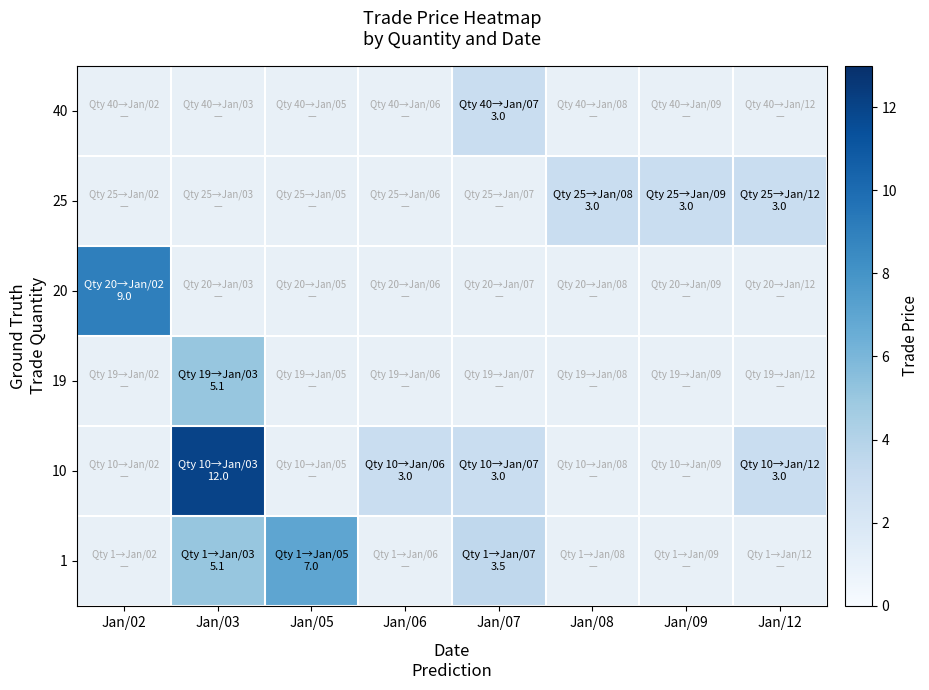

Reading right to left, list all the values displayed in this chart.

1: Jan/12=0.0	Jan/09=0.0	Jan/08=0.0	Jan/07=3.5	Jan/06=0.0	Jan/05=7.0	Jan/03=5.1	Jan/02=0.0
10: Jan/12=3.0	Jan/09=0.0	Jan/08=0.0	Jan/07=3.0	Jan/06=3.0	Jan/05=0.0	Jan/03=12.0	Jan/02=0.0
19: Jan/12=0.0	Jan/09=0.0	Jan/08=0.0	Jan/07=0.0	Jan/06=0.0	Jan/05=0.0	Jan/03=5.1	Jan/02=0.0
20: Jan/12=0.0	Jan/09=0.0	Jan/08=0.0	Jan/07=0.0	Jan/06=0.0	Jan/05=0.0	Jan/03=0.0	Jan/02=9.0
25: Jan/12=3.0	Jan/09=3.0	Jan/08=3.0	Jan/07=0.0	Jan/06=0.0	Jan/05=0.0	Jan/03=0.0	Jan/02=0.0
40: Jan/12=0.0	Jan/09=0.0	Jan/08=0.0	Jan/07=3.0	Jan/06=0.0	Jan/05=0.0	Jan/03=0.0	Jan/02=0.0